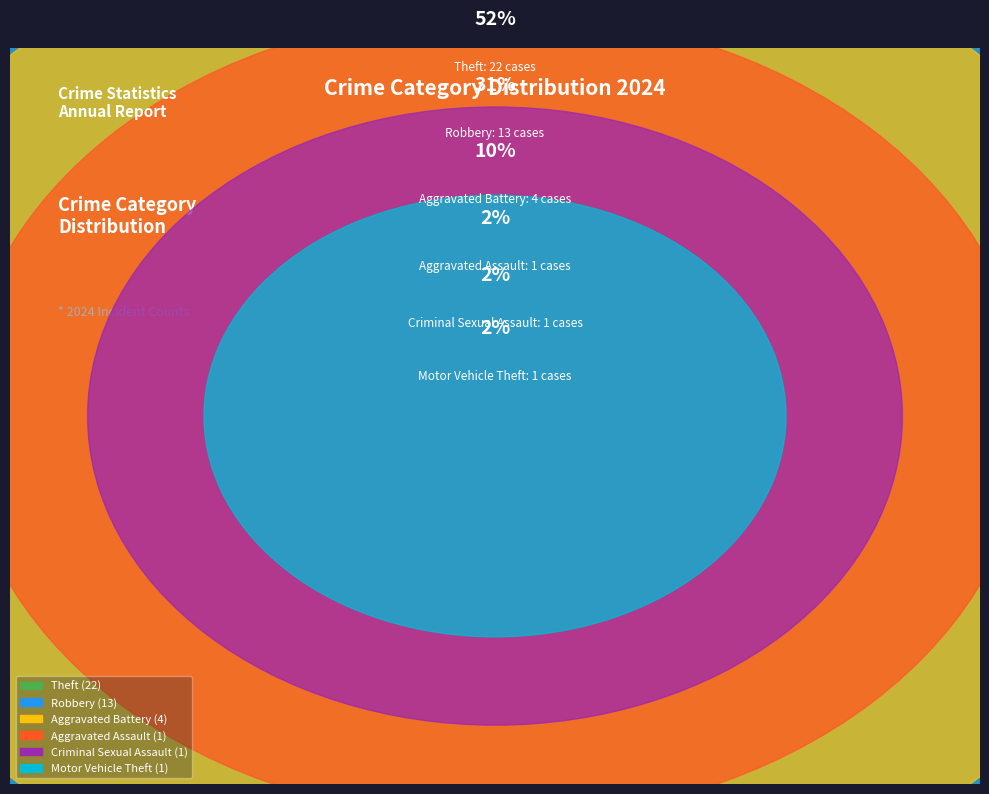

Rank the categories by value from highest to lowest.

Theft, Robbery, Aggravated Battery, Aggravated Assault, Criminal Sexual Assault, Motor Vehicle Theft